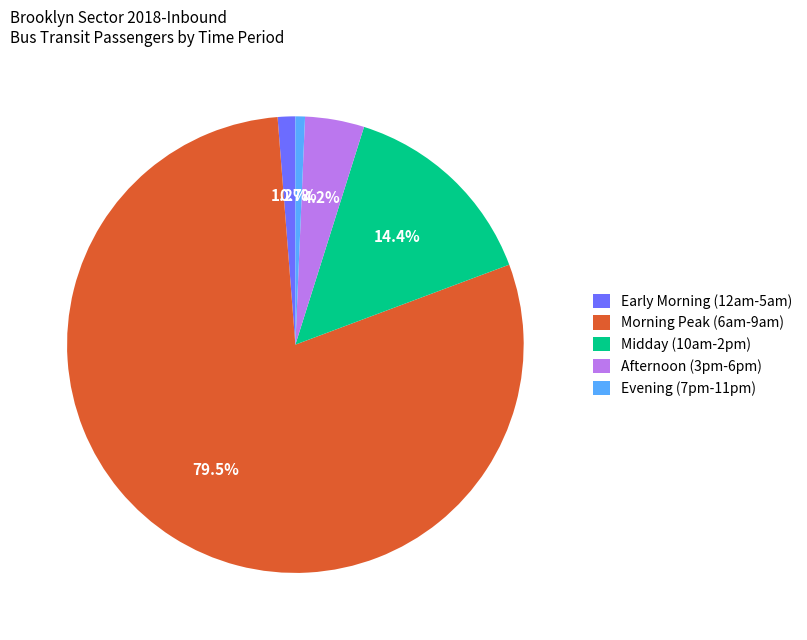

How many segments does this pie chart have?

5